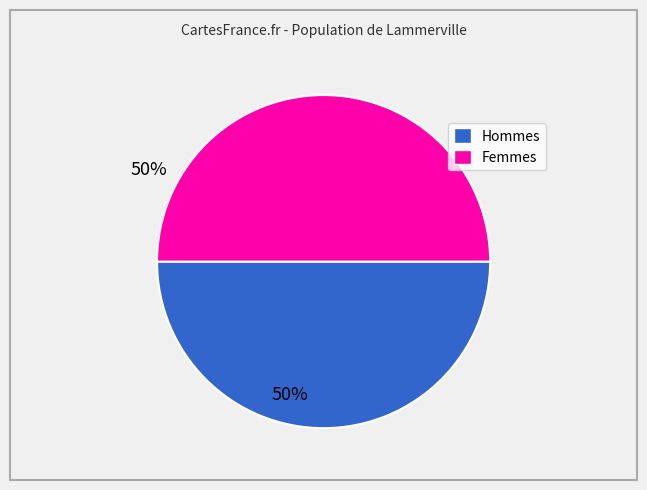

How many segments does this pie chart have?

2